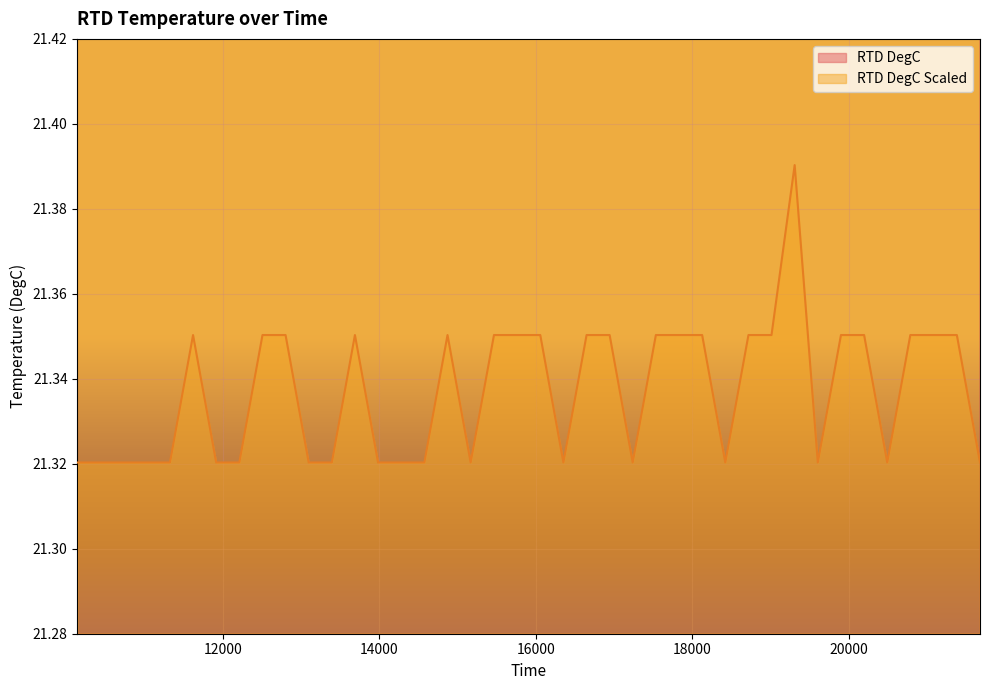

How many values in the RTD DegC series are below 22?

19